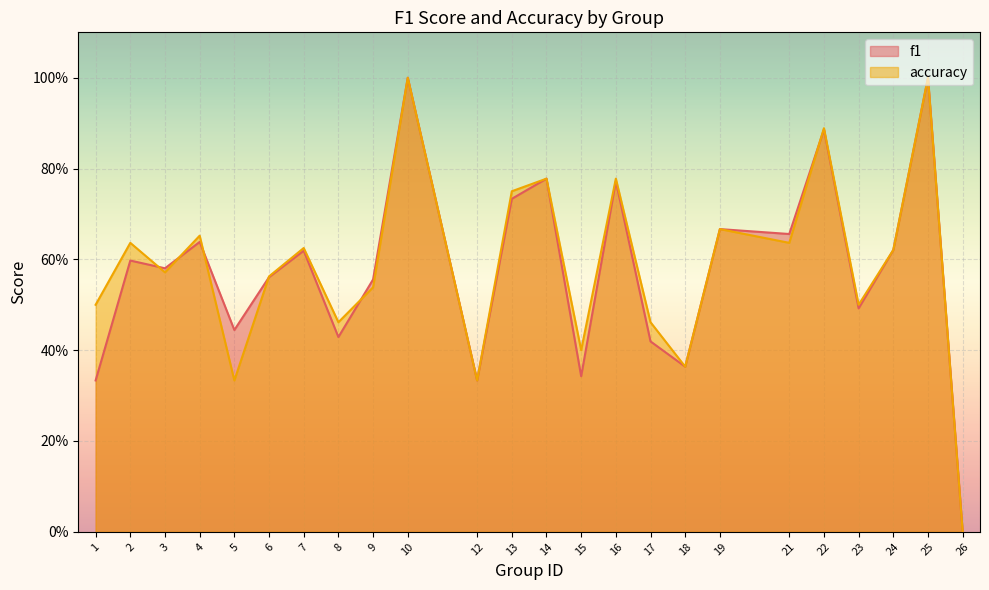

Reading left to right, list all the values displayed in this chart.

f1: 0.3	0.6	0.6	0.6	0.4	0.6	0.6	0.4	0.6	1.0	0.3	0.7	0.8	0.3	0.8	0.4	0.4	0.7	0.7	0.9	0.5	0.6	1.0	0.0
accuracy: 0.5	0.6	0.6	0.7	0.3	0.6	0.6	0.5	0.5	1.0	0.3	0.8	0.8	0.4	0.8	0.5	0.4	0.7	0.6	0.9	0.5	0.6	1.0	0.0